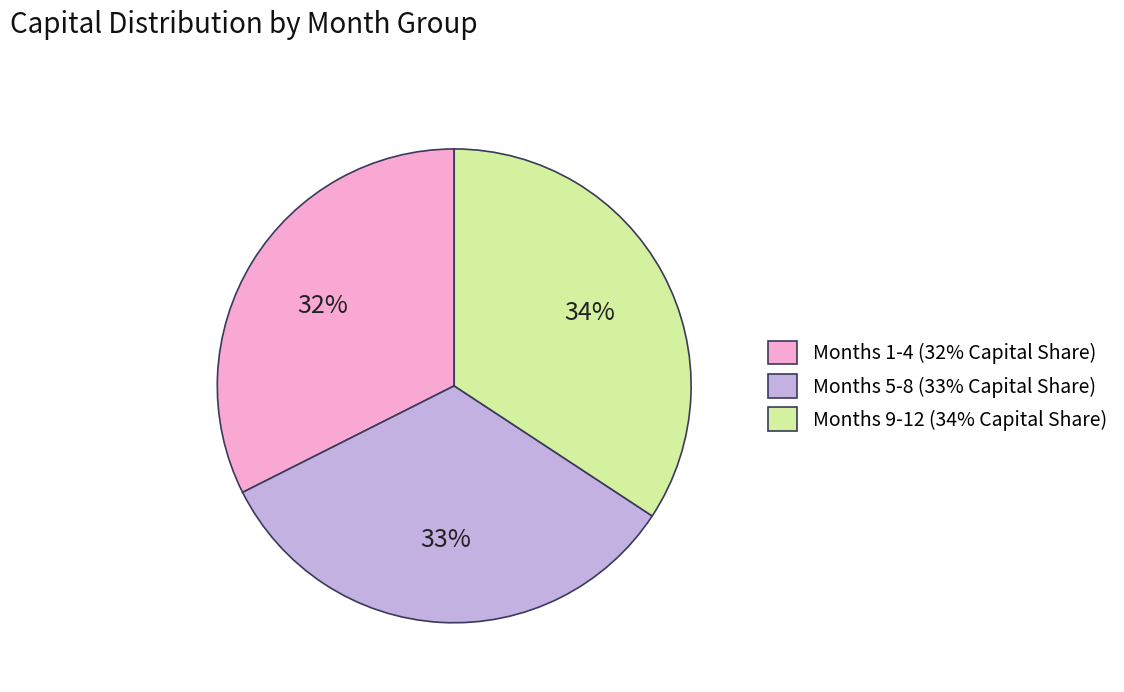

Is there any slice that represents more than half of the pie?

No